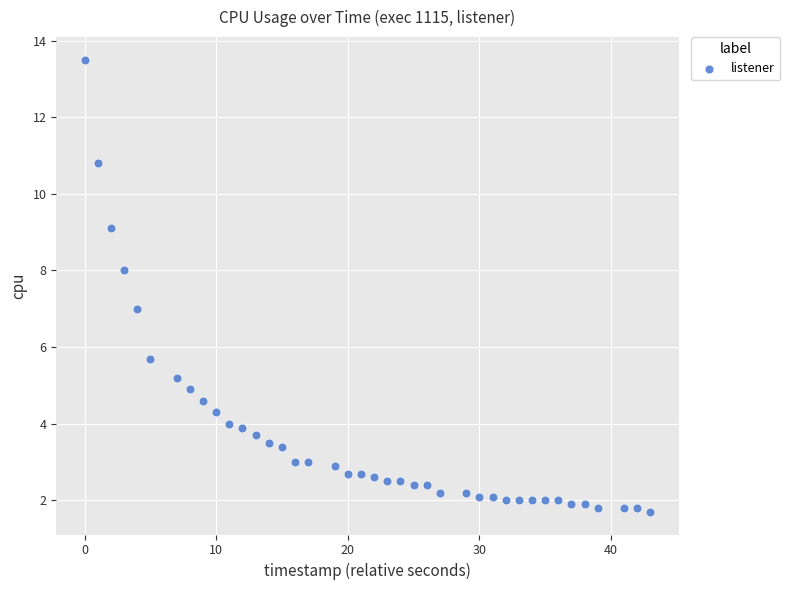

What is the range of X values (max minus min)?

43.0